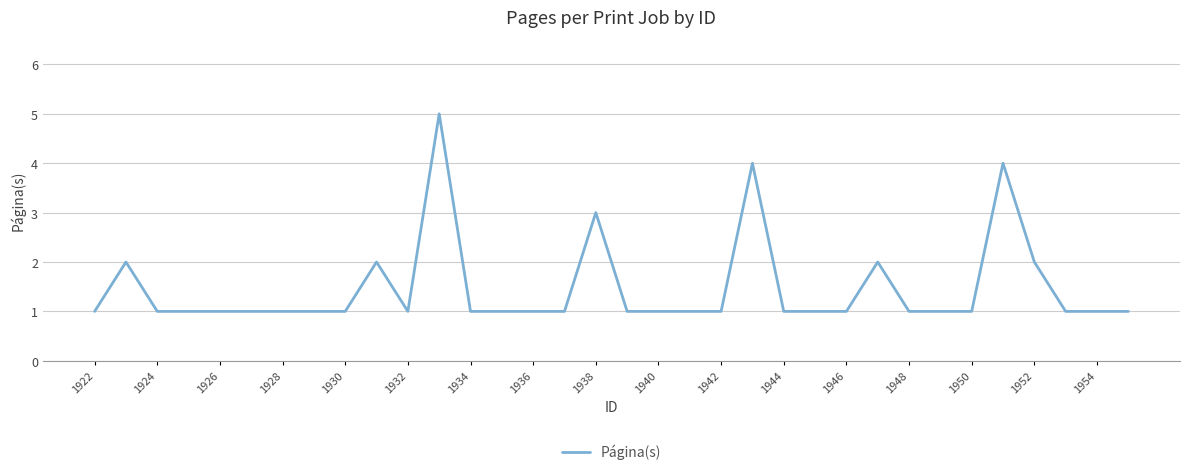

What is the maximum value shown in the chart?

5